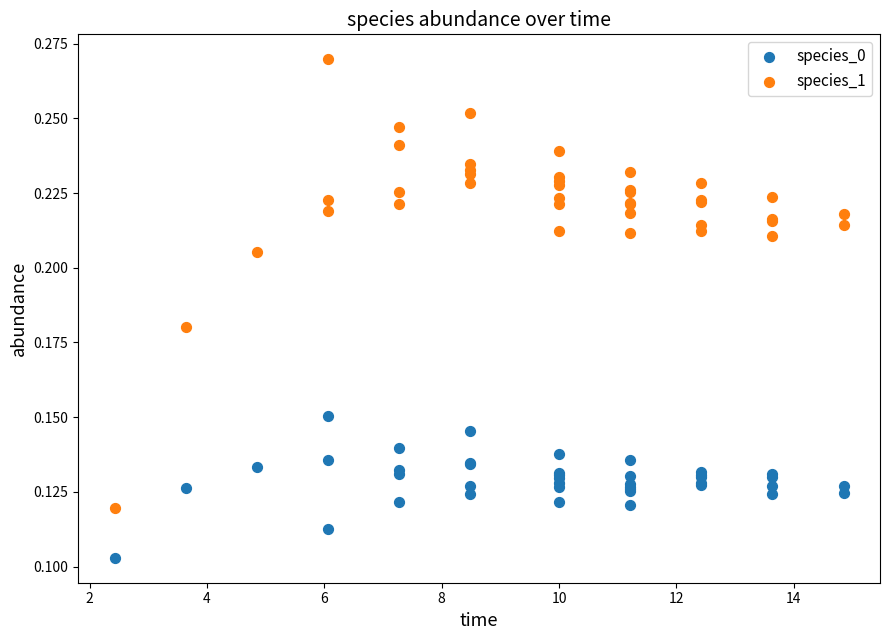

Which series reaches the minimum Y coordinate?

species_0